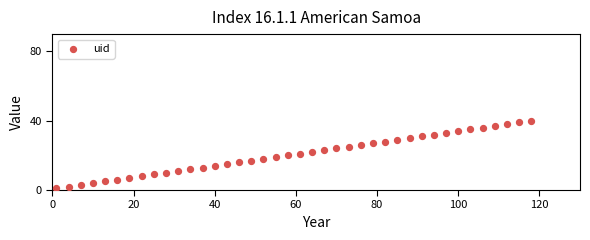

What is the range of X values (max minus min)?

117